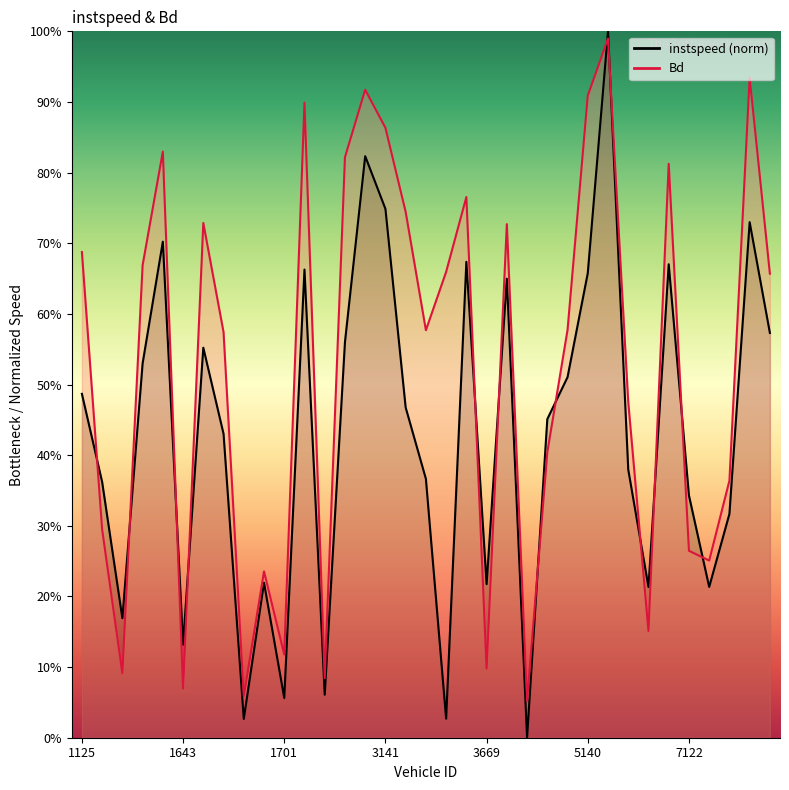

Rank the series by their maximum value, from lowest to highest.

Bd, instspeed